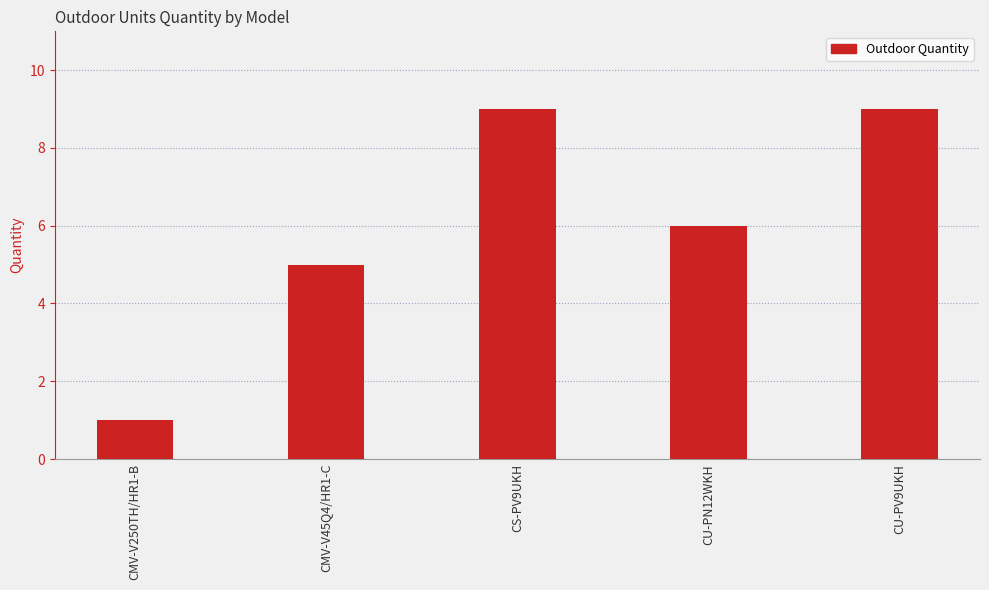

What position from the left is CMV-V250TH/HR1-B?

1